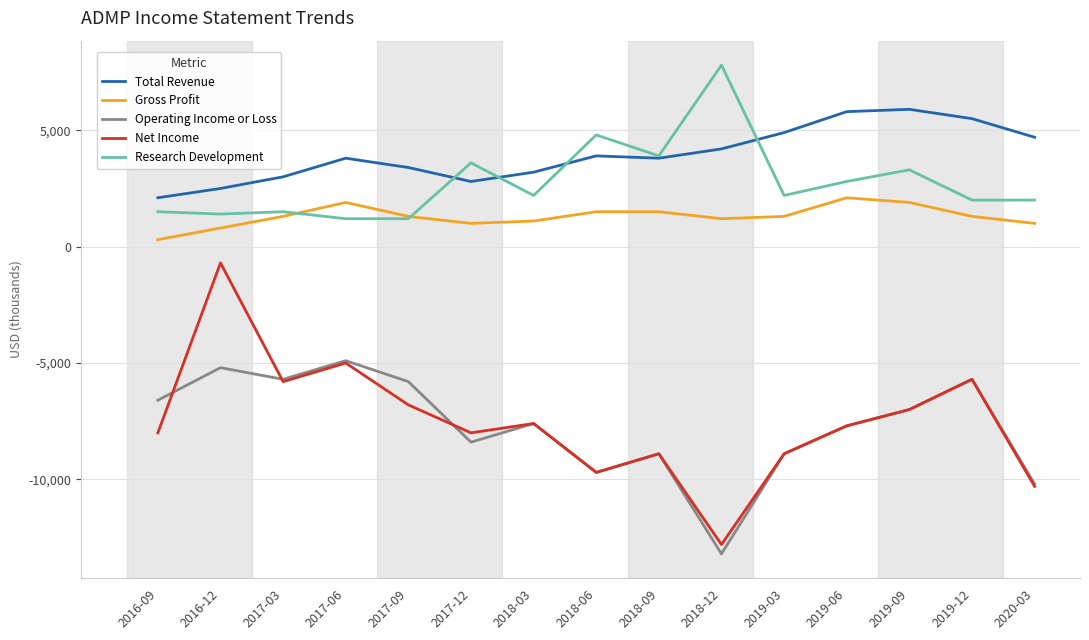

What is the sum of all Gross Profit values?

19500